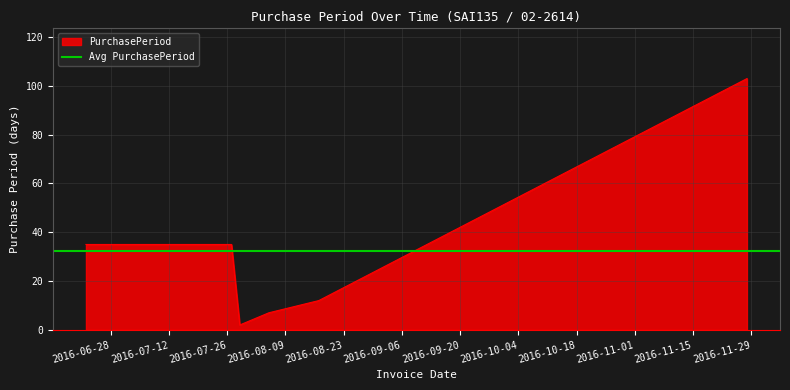

How many values are below 35?

3